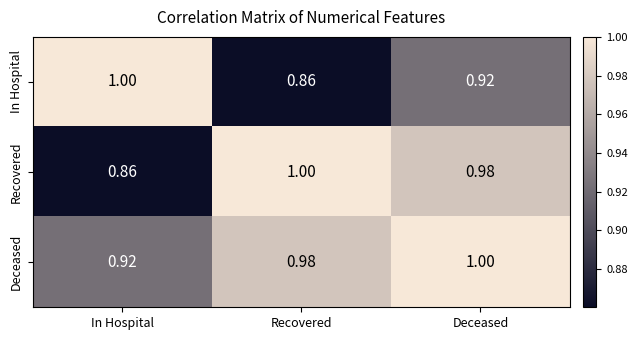

Where is Deceased nearest to the value 0?

In Hospital